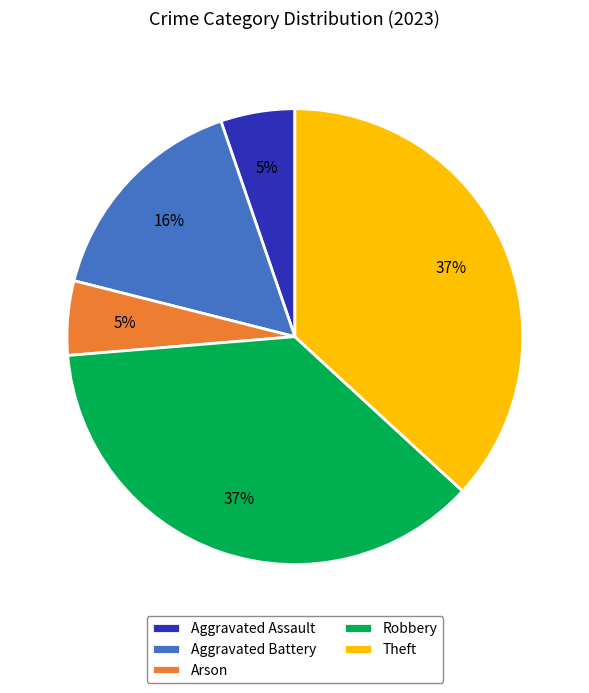

Is there any slice that represents more than half of the pie?

No